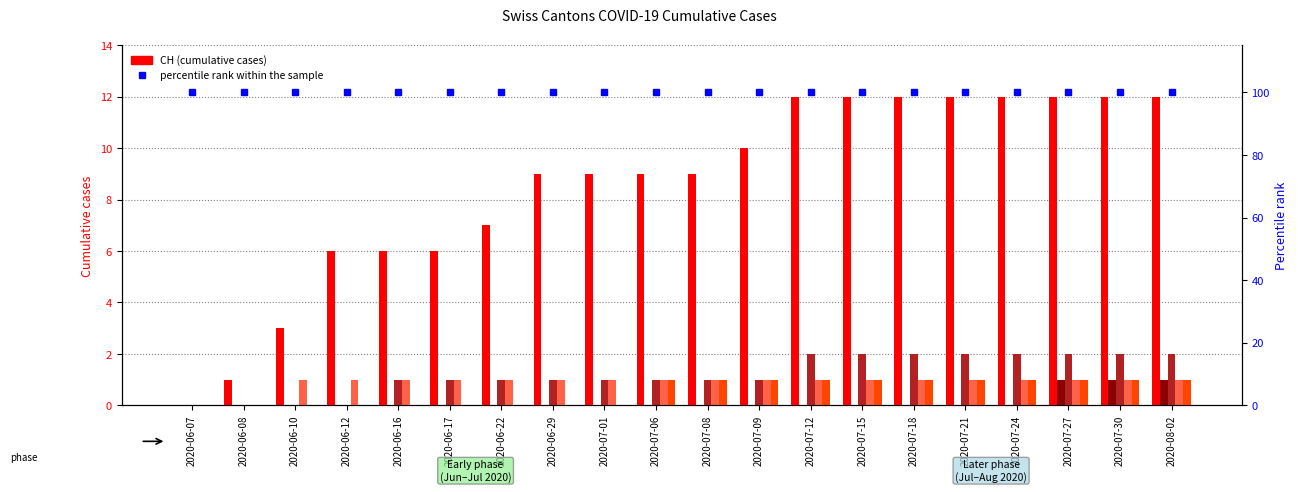

The value of percentile rank within the sample at 2020-06-12 is 100. True or false?

True